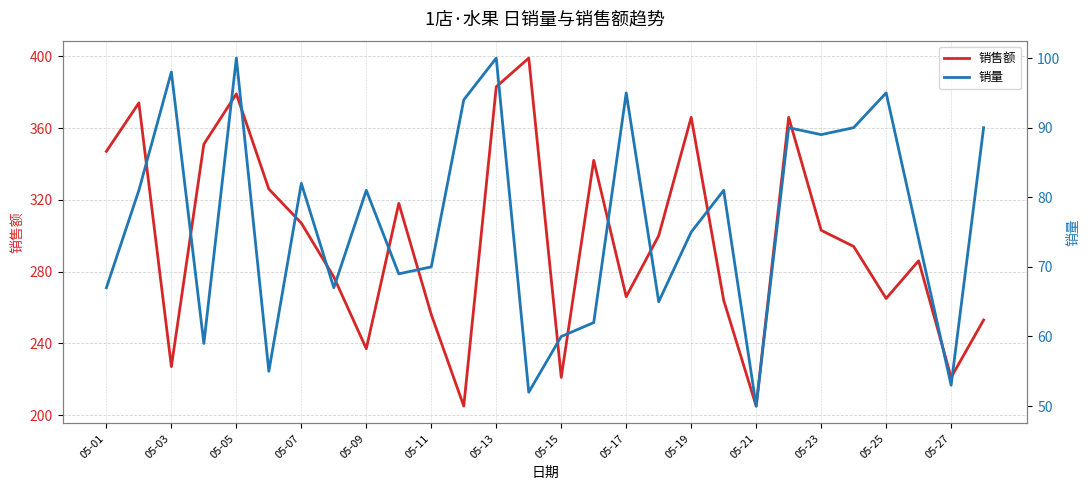

Where does the 销售额 series first go above 300?

05-01